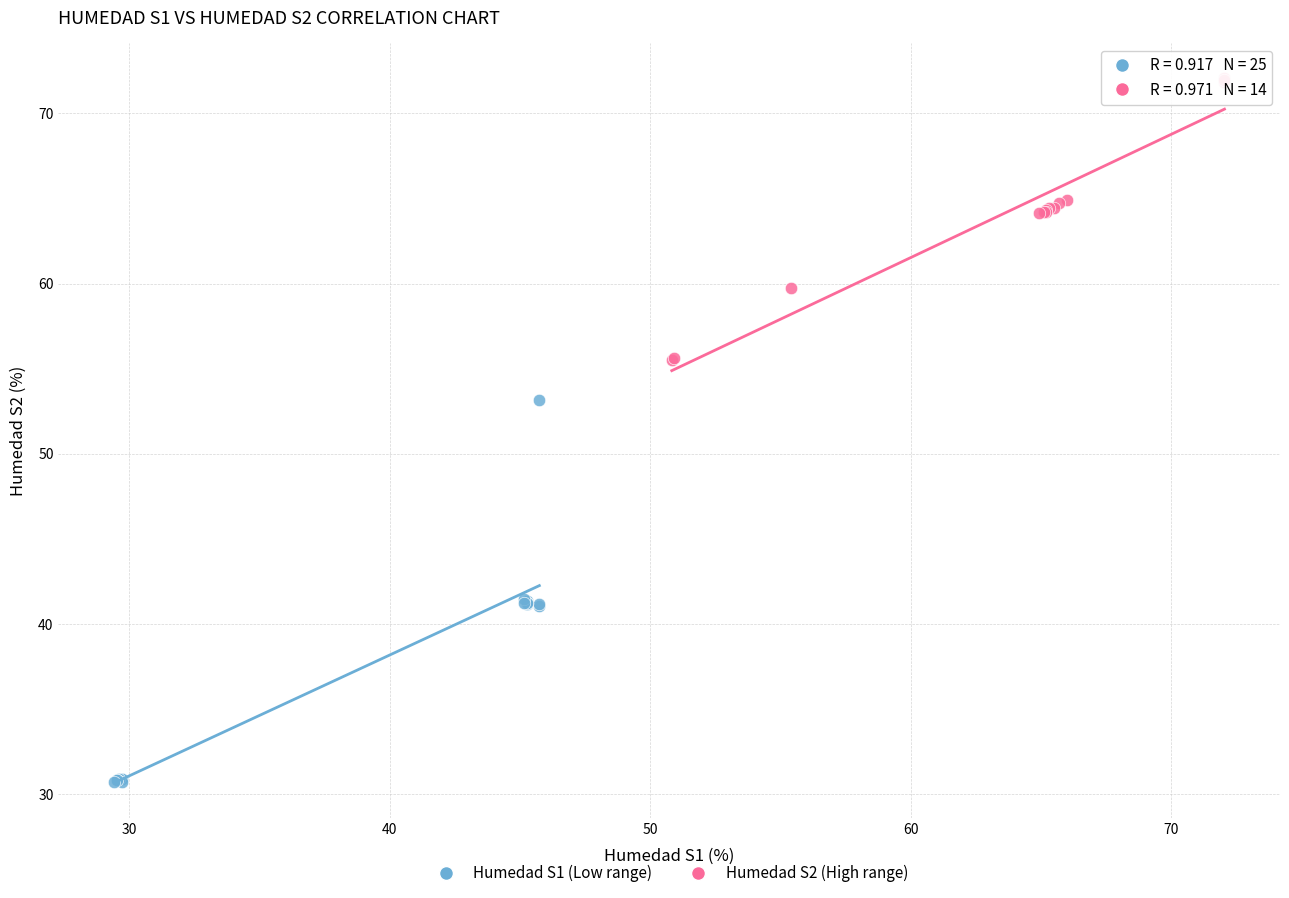

Which series contains the lowest Y value?

Humedad S1 (Low range)